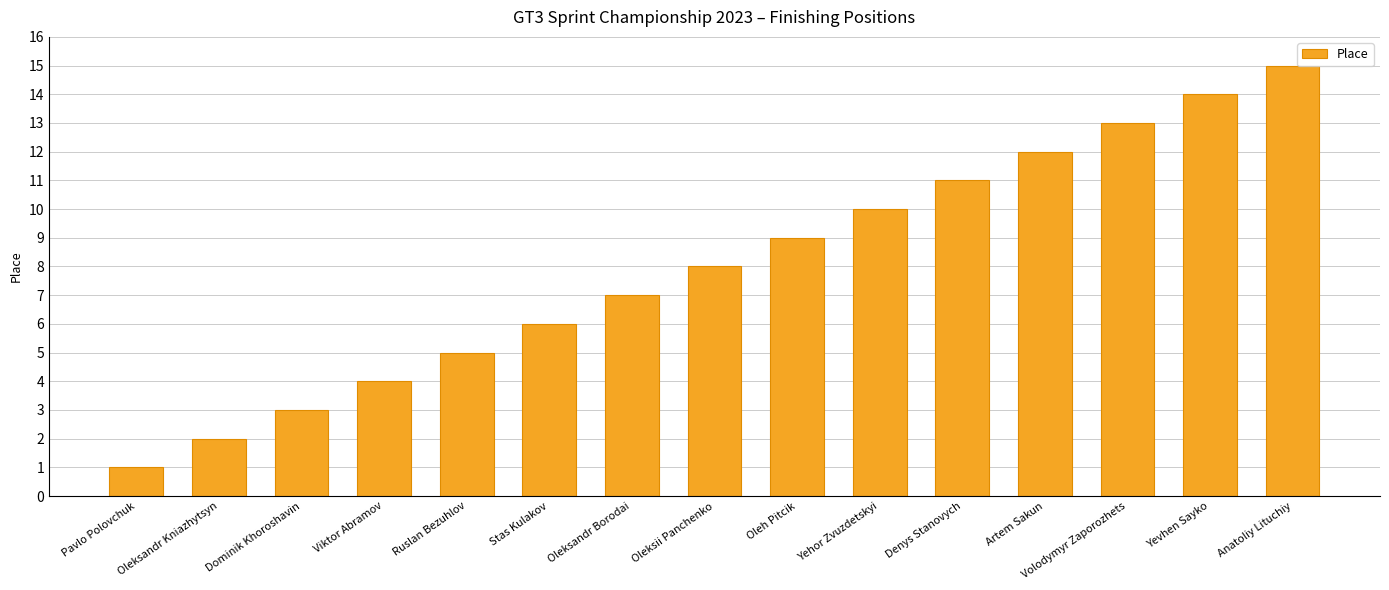

Does the chart contain stacked bars?

No